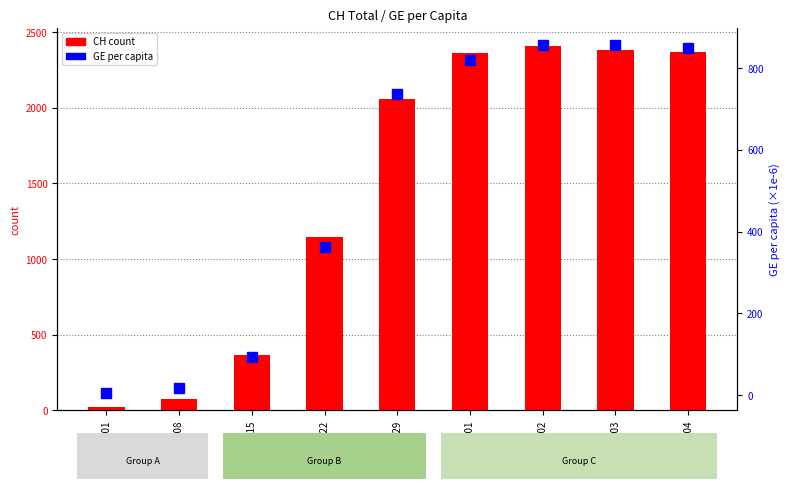

How many values in the CH count series are below 2061?

4